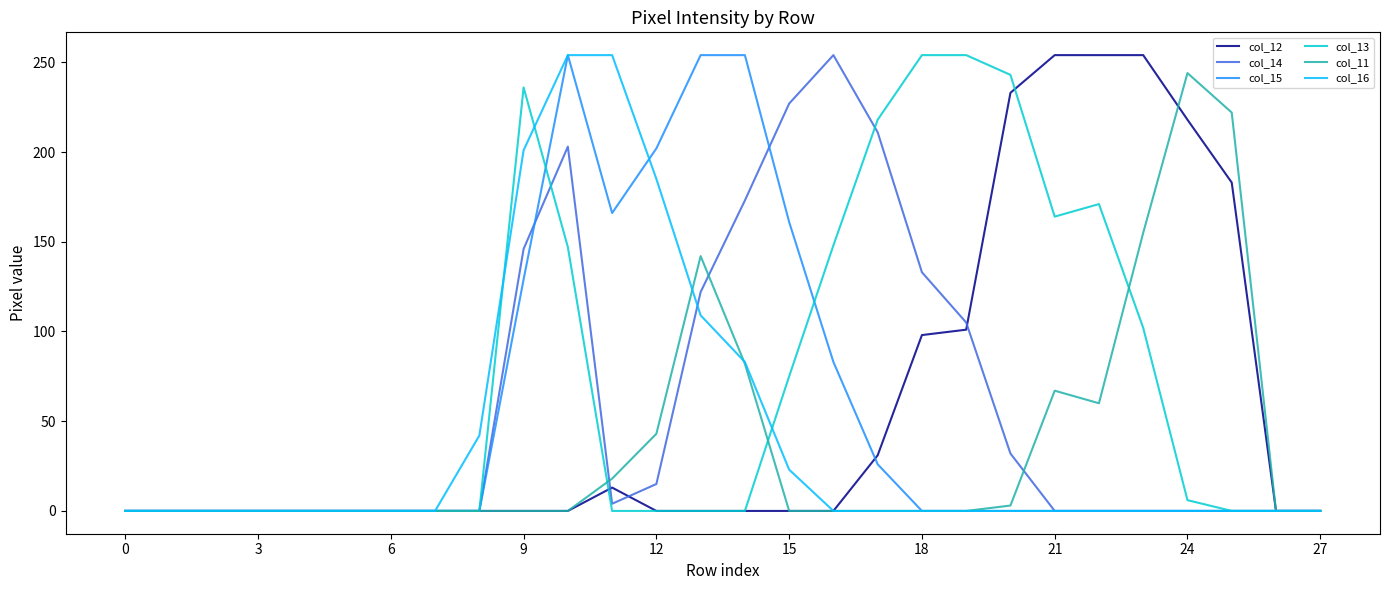

Does the chart have visible grid lines?

No